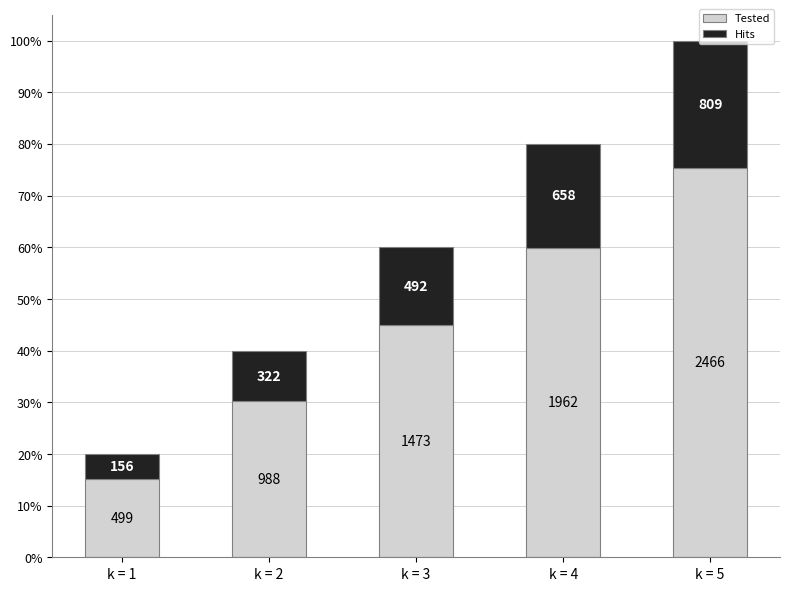

At which category is the sum across all series the highest?

k = 5